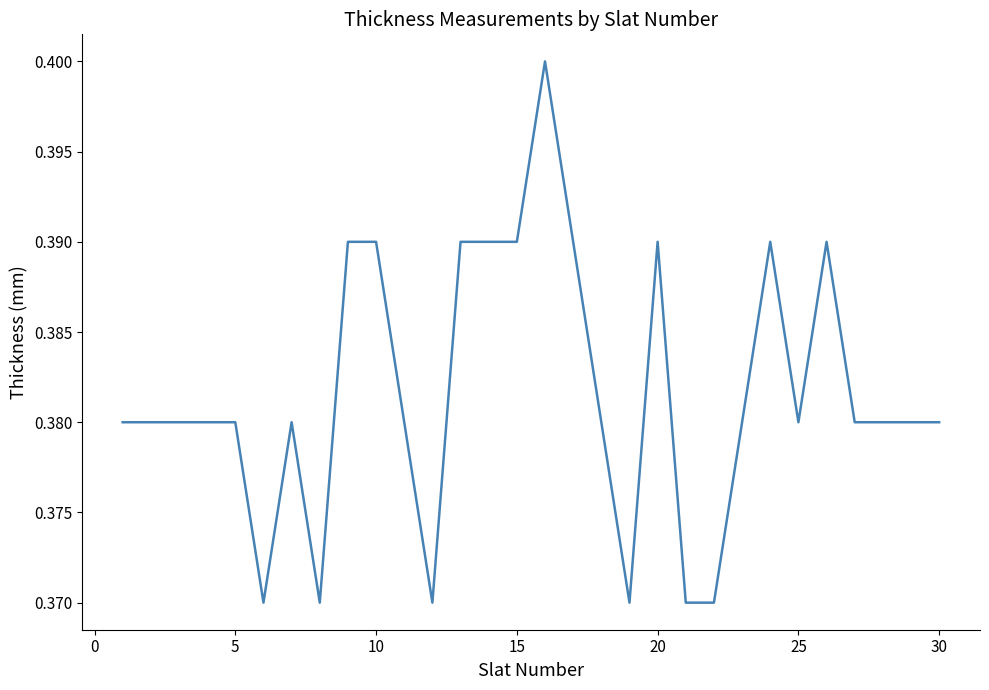

How many interior local peaks (higher than both neighbors) does the data have?

5